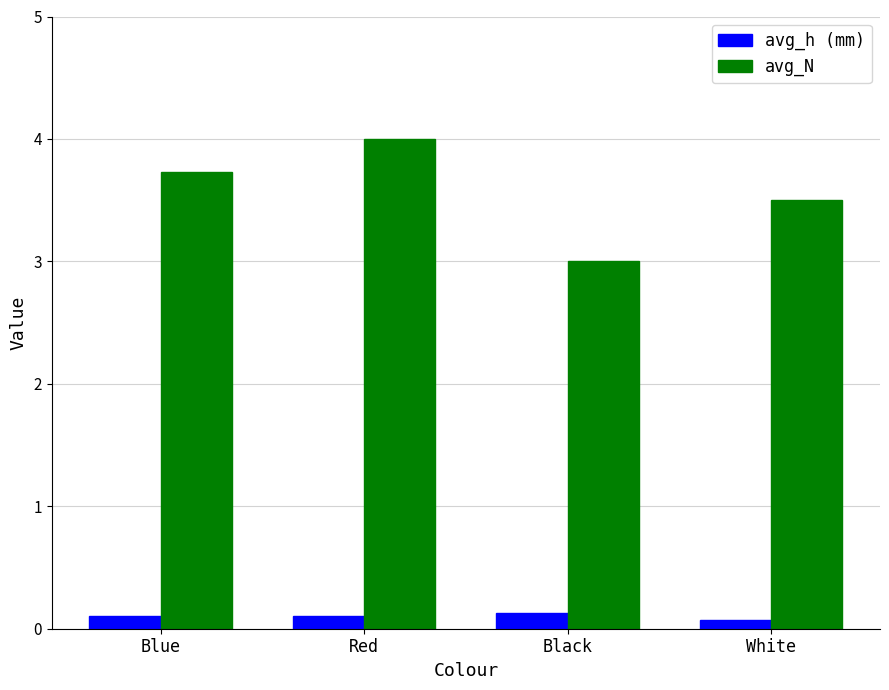

What is the difference between the second highest and minimum values in the avg_N series?

0.7